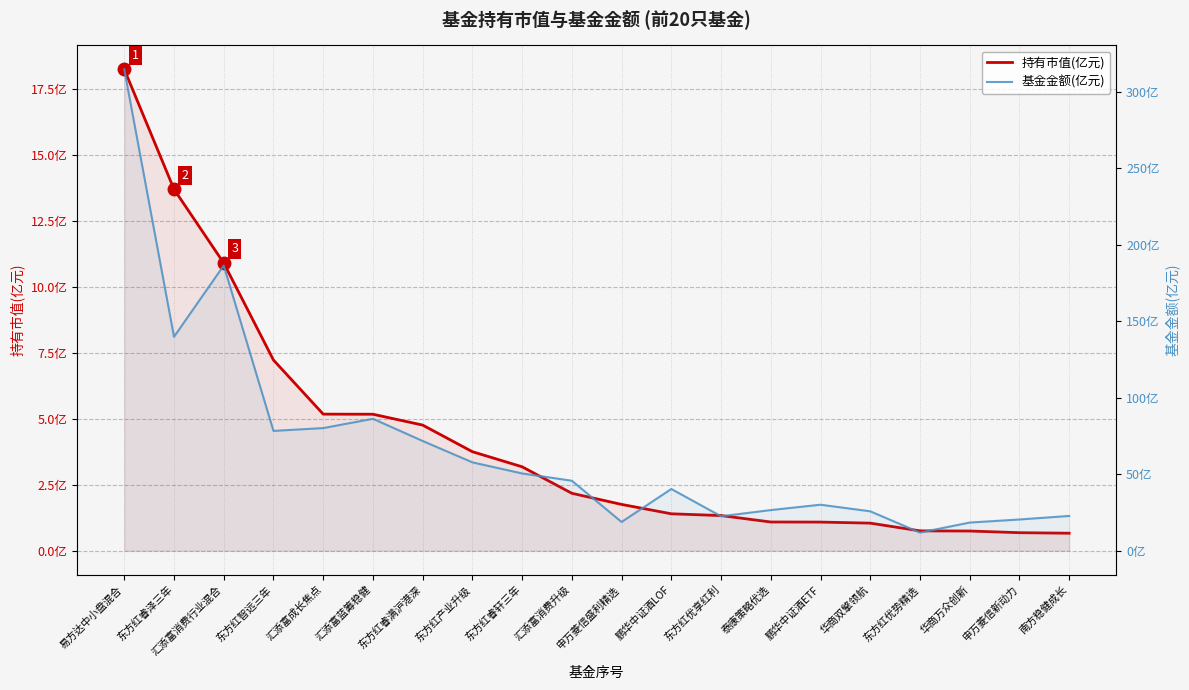

The 持有市值(亿元) series shows 0.7 at 南方稳健成长. True or false?

True